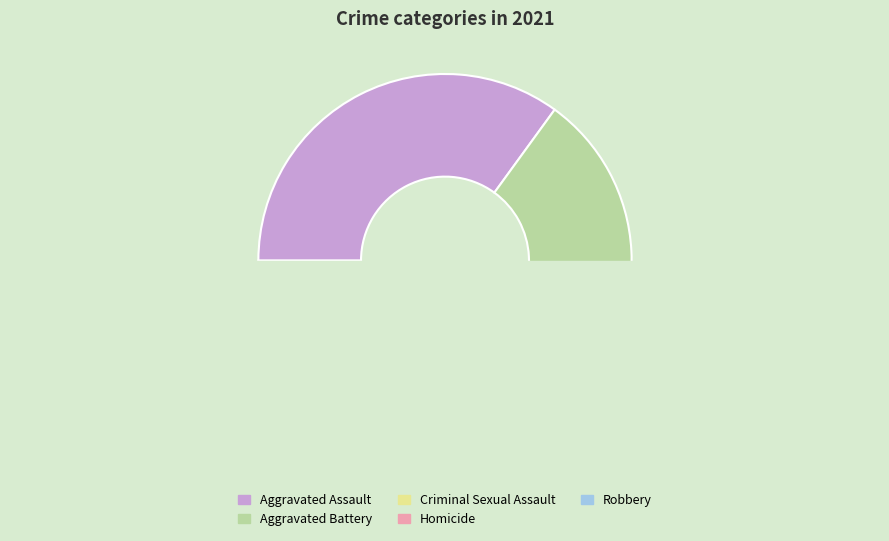

To the nearest percent, what is the average slice percentage?

20%